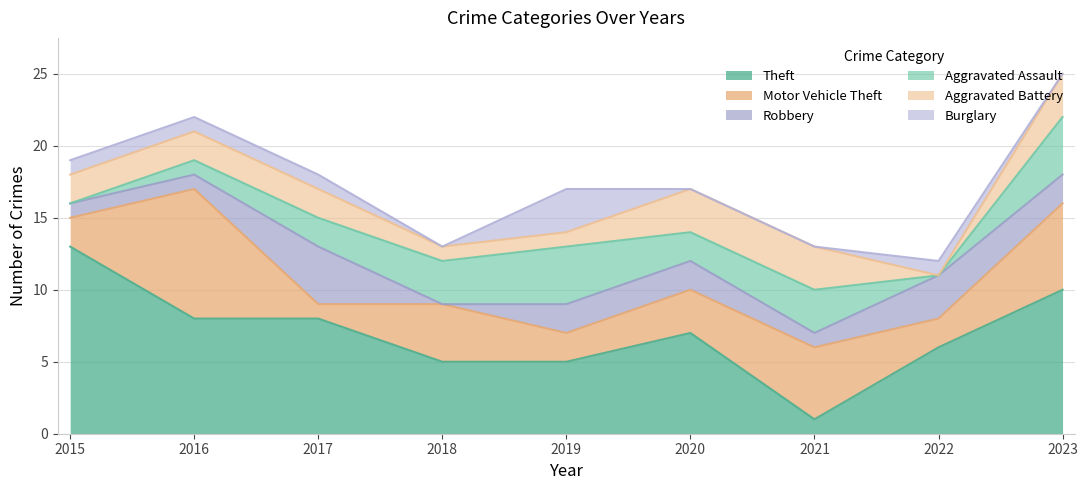

The value of Burglary at 2015 is 1. True or false?

True